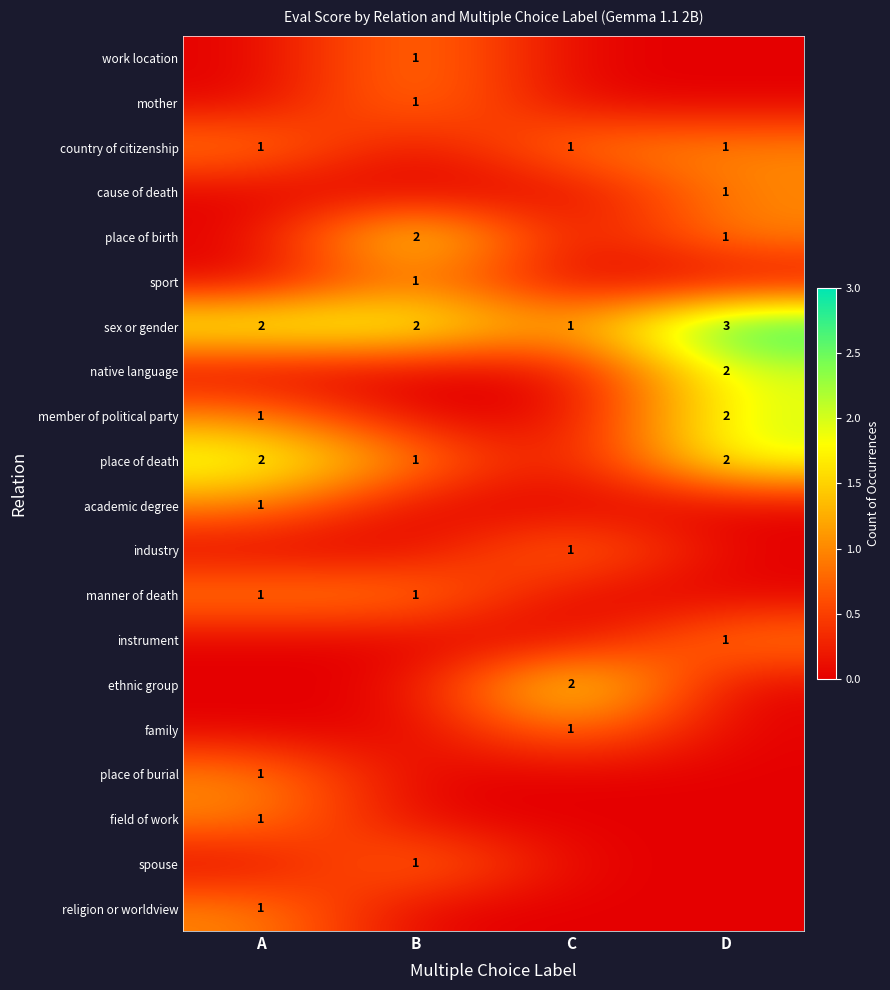

Is it true that sport equals 1 at B?

True